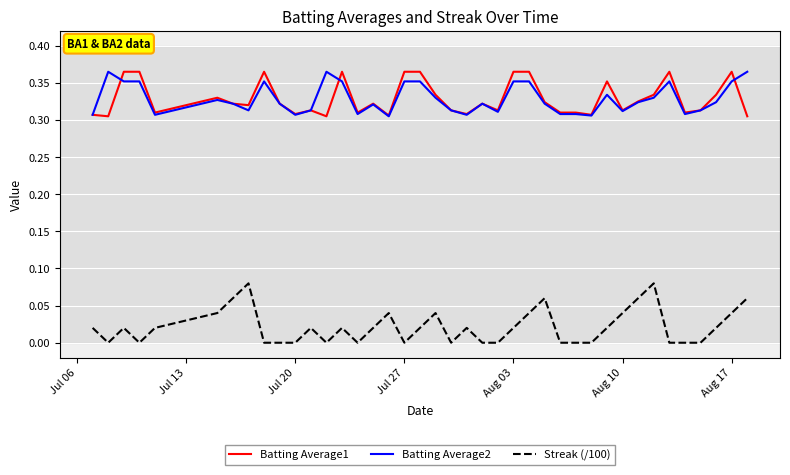

Which series has the largest range (max minus min)?

Streak (/100)